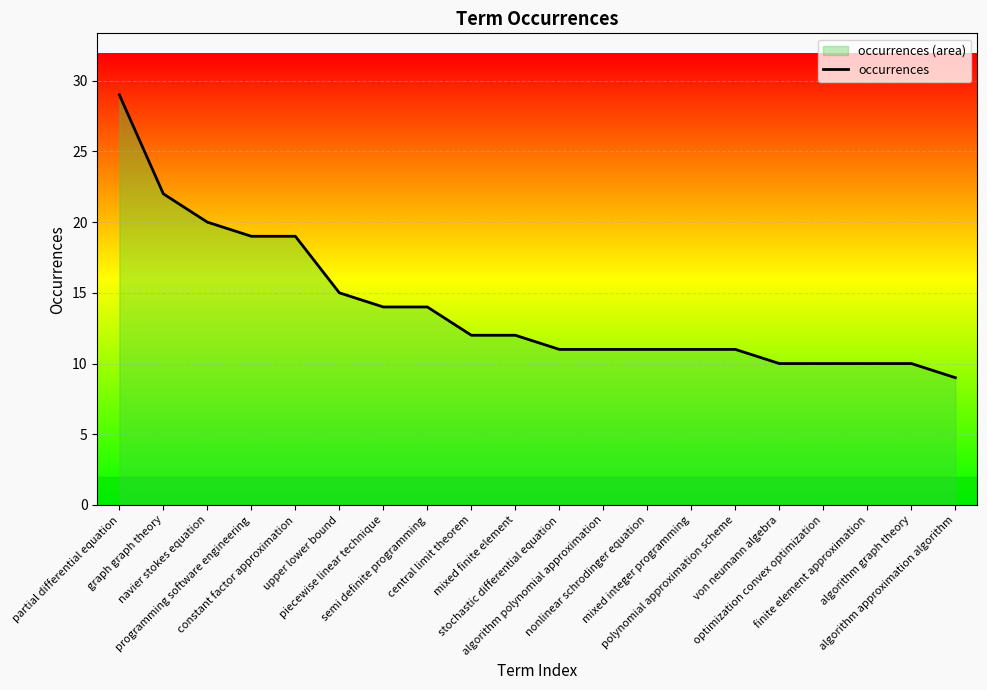

How many data points are less than 12?

10